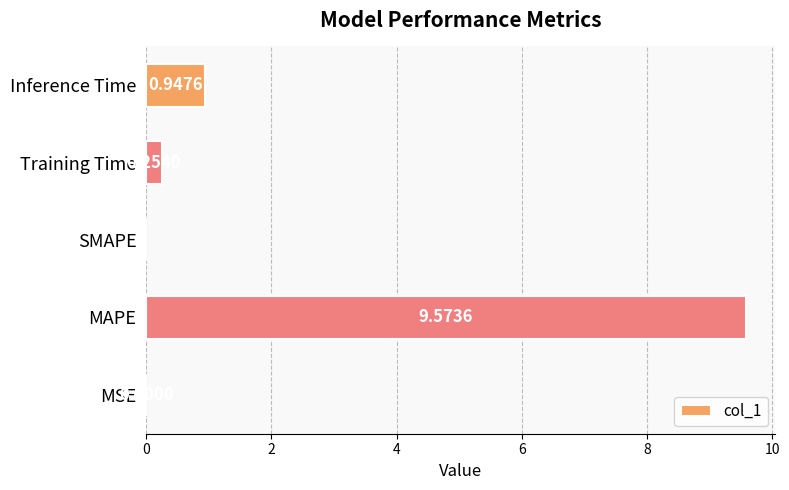

Where is the data nearest to the value 4?

Inference Time